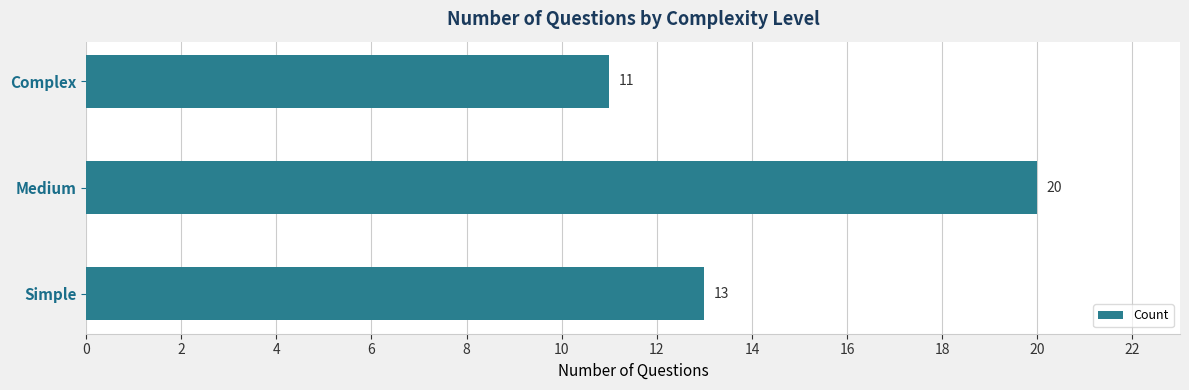

Does the chart contain stacked bars?

No